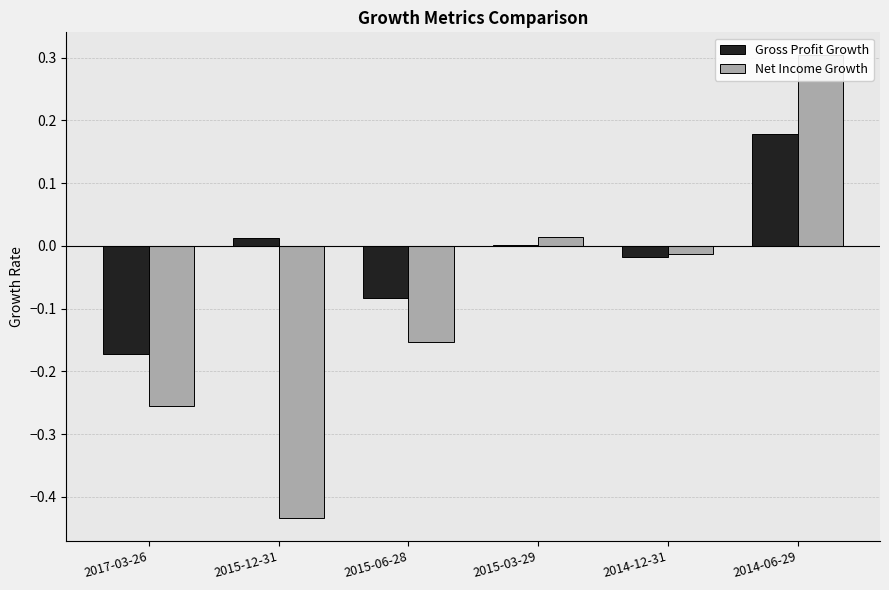

What is the sum of all Gross Profit Growth values?

-0.1